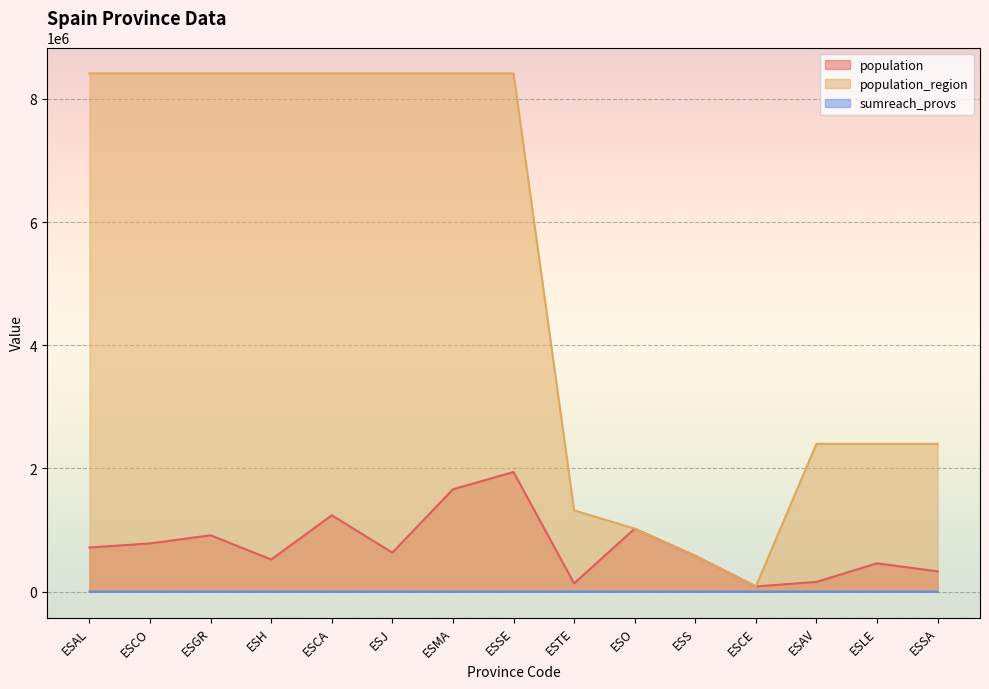

At how many categories does at least one series exceed 4445424?

8